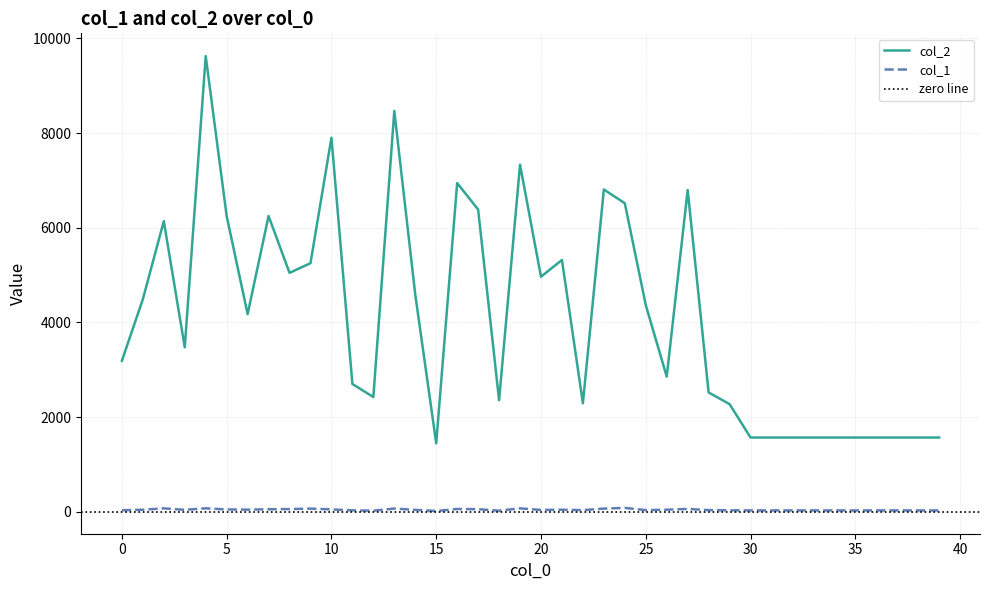

Rank the series by their average value, from highest to lowest.

col_2, col_1